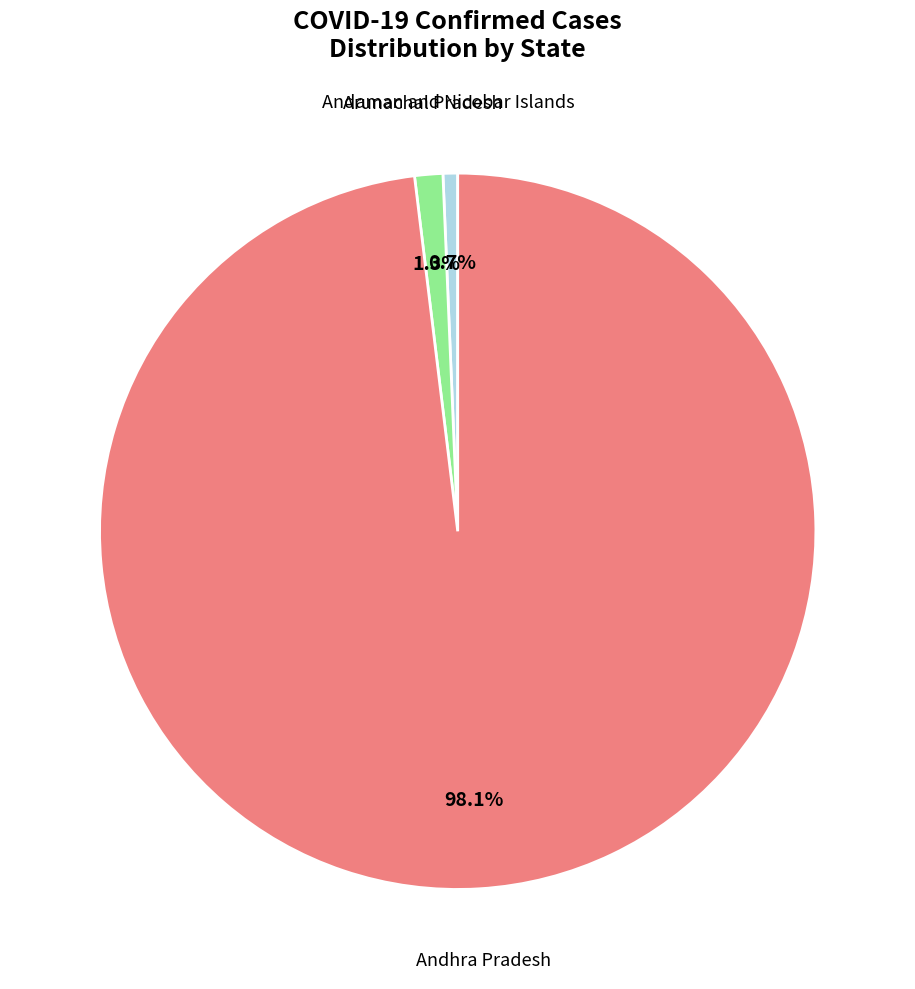

Which slice is the largest?

Andhra Pradesh